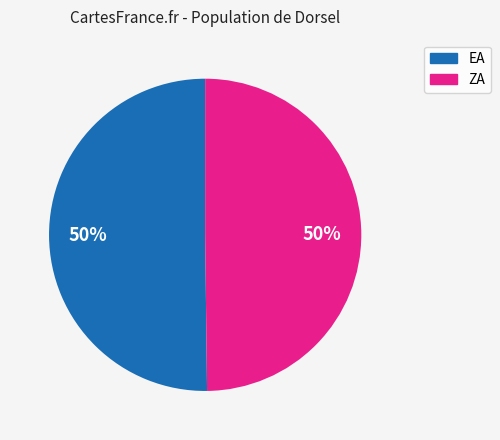

To the nearest percent, what is the average slice percentage?

50%